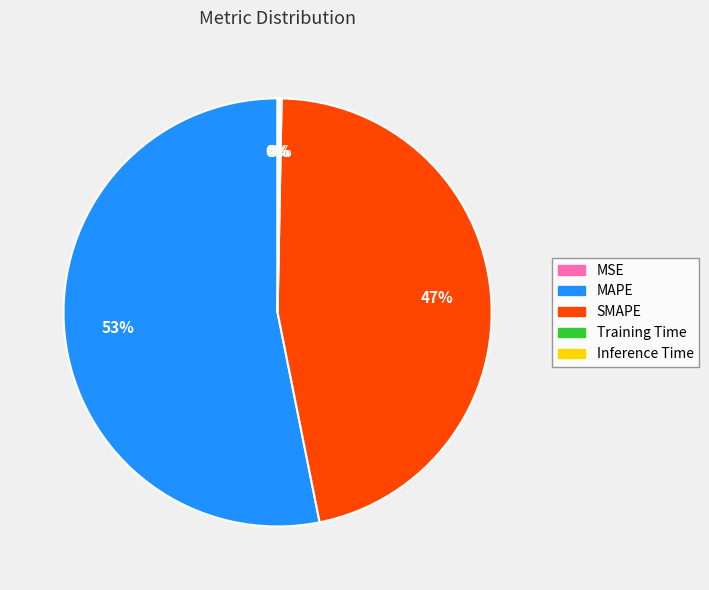

Which slice is the largest?

MAPE